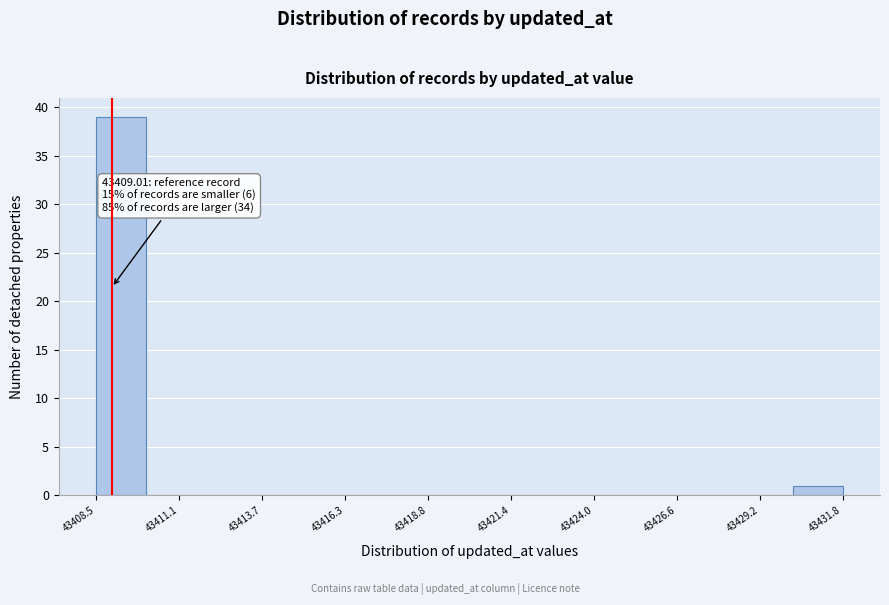

Read against the x-axis, roughly where is the centre of the tallest bar?

43409.5